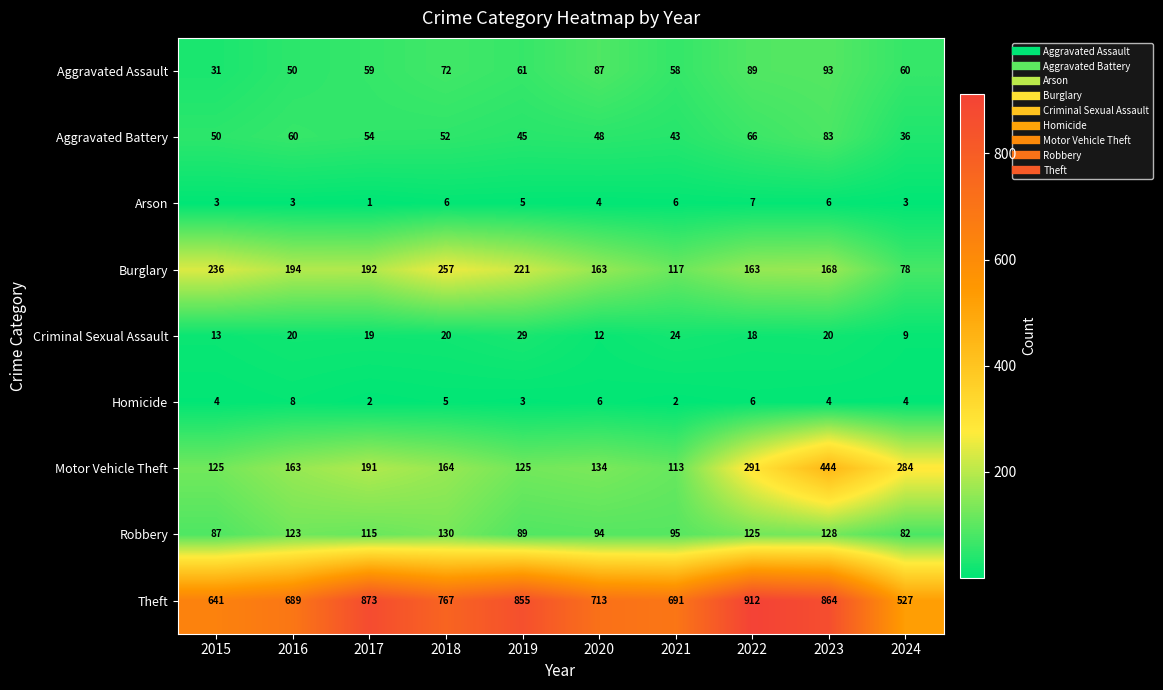

What is the spread (max minus min) of values at 2017?

872